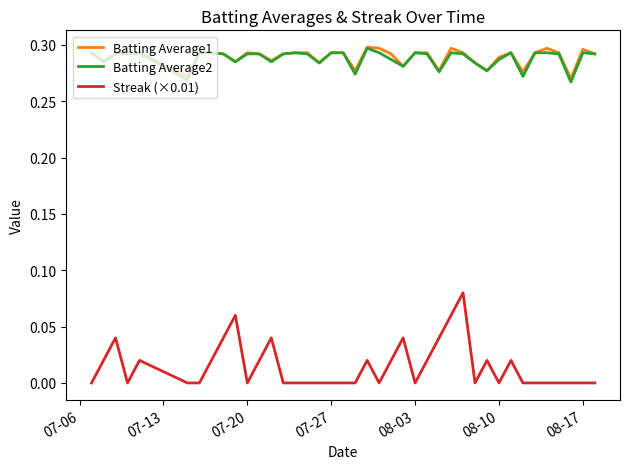

Which series has the widest spread of values?

Streak (×0.01)